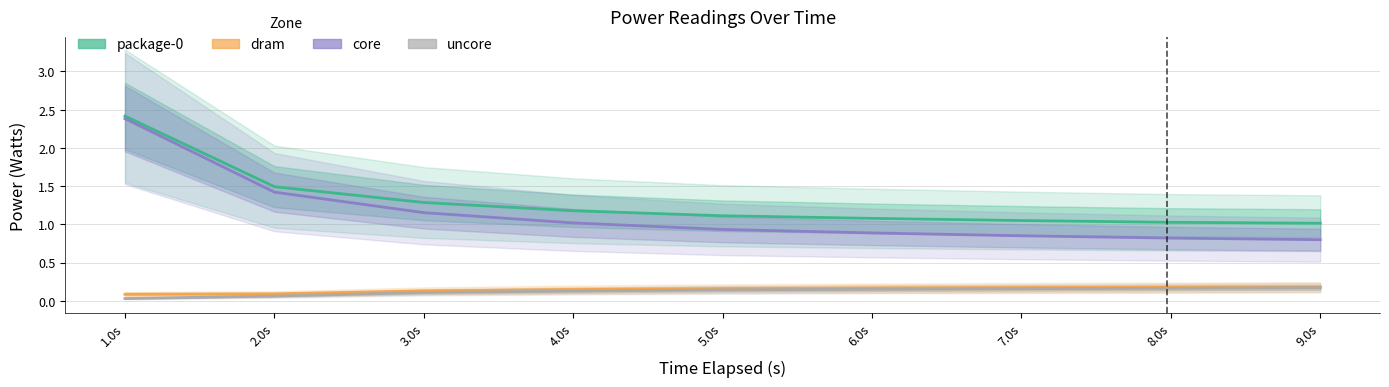

What are all the series names shown in the legend?

package-0, dram, core, uncore